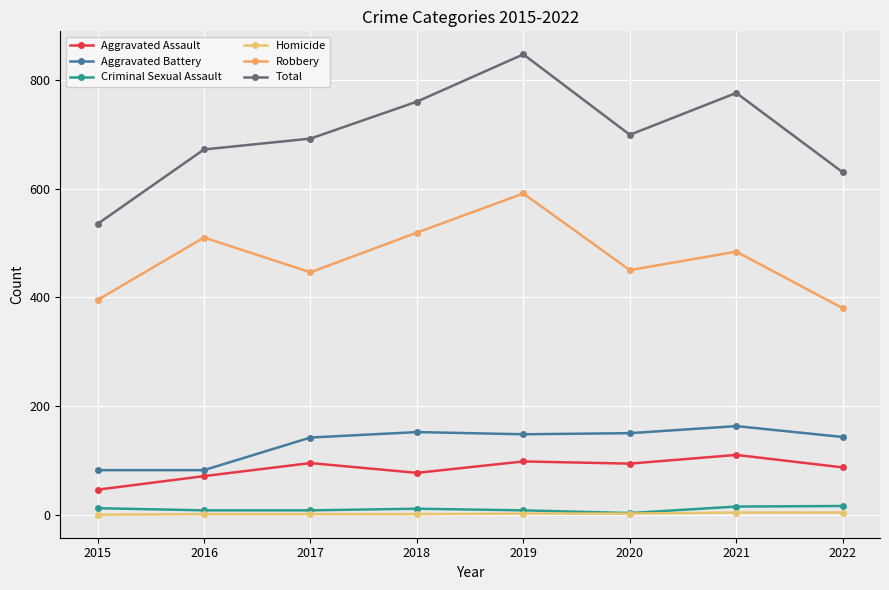

At which label does Total first exceed 699?

2018